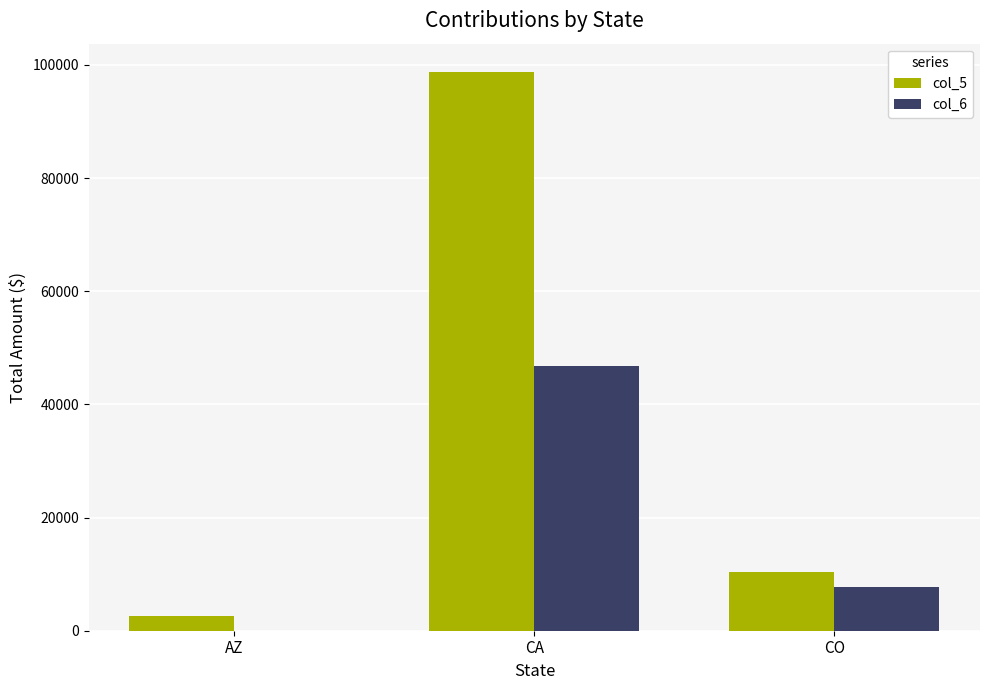

How many series are shown in this chart?

2